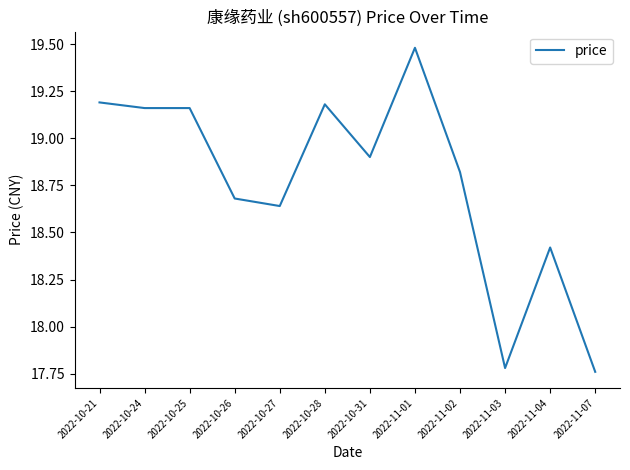

What is the sum of all values?

225.2